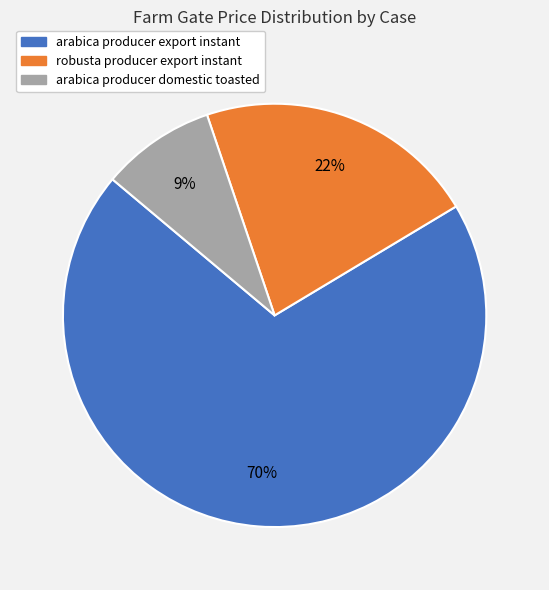

Do arabica producer export instant and arabica producer domestic toasted together represent more than half of the pie?

Yes